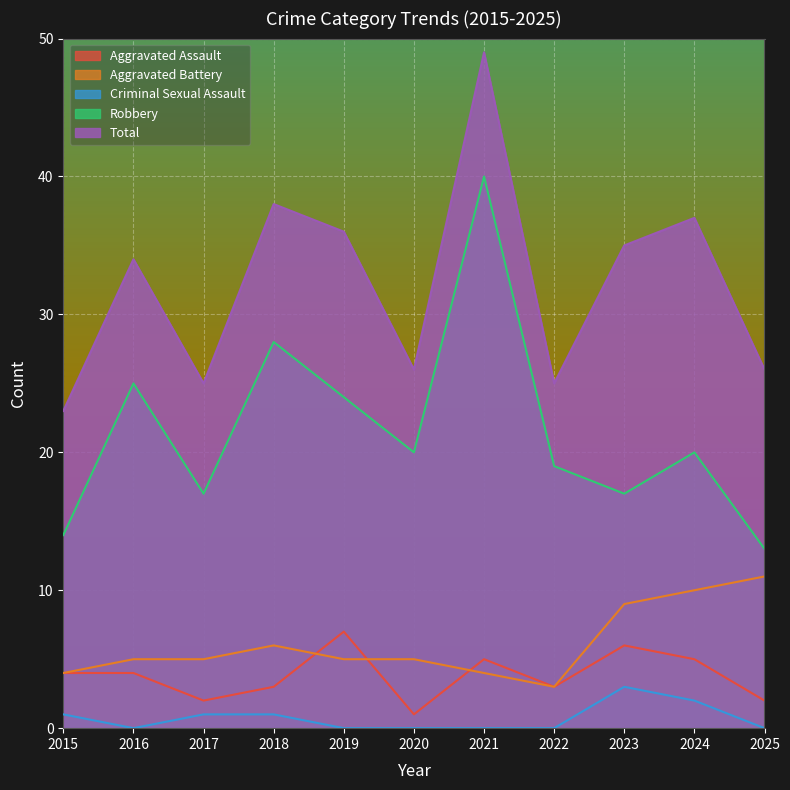

What is the difference between the highest and lowest values at 2025?

26